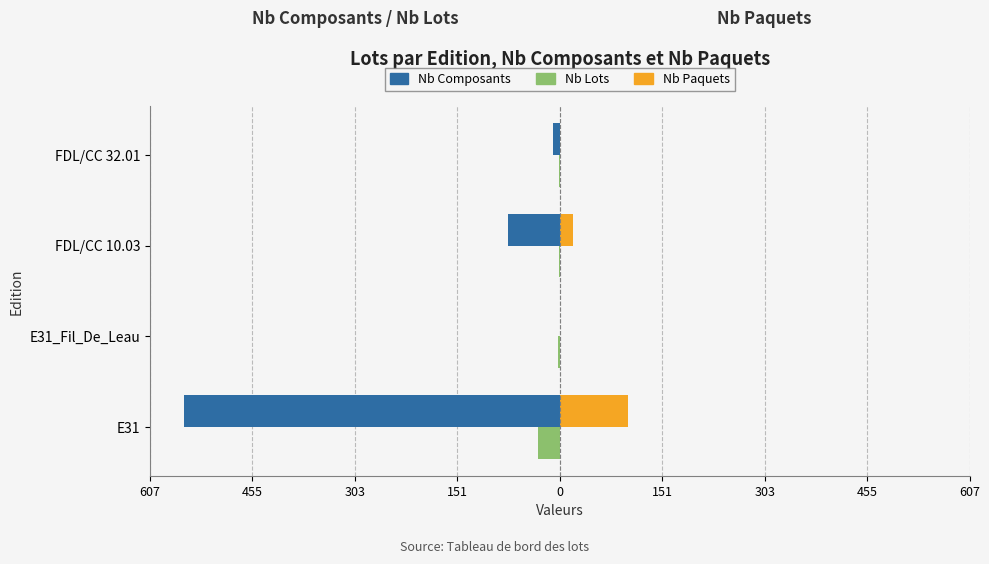

What are all the series names shown in the legend?

Nb Composants, Nb Lots, Nb Paquets